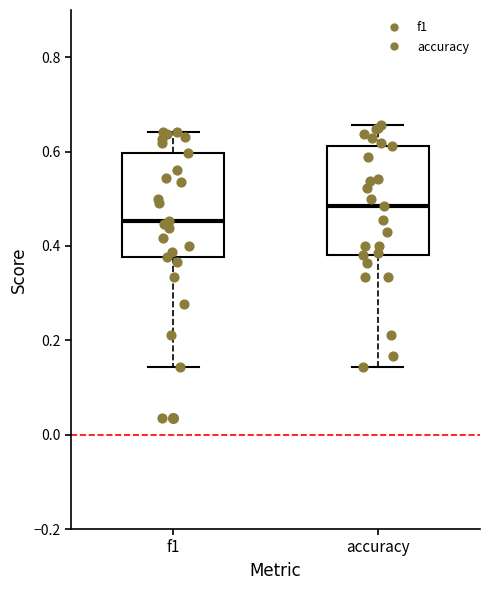

Reading left to right, transcribe this box plot: for each box, give where its median line is, the range the box spans, and where its two whiskers end, as read against the y-axis. The values are not printed on the chart, so give them approximately, as read against the axis.

f1: median 0.46, box 0.38 to 0.60, whiskers 0.14 to 0.64
accuracy: median 0.48, box 0.38 to 0.62, whiskers 0.14 to 0.66